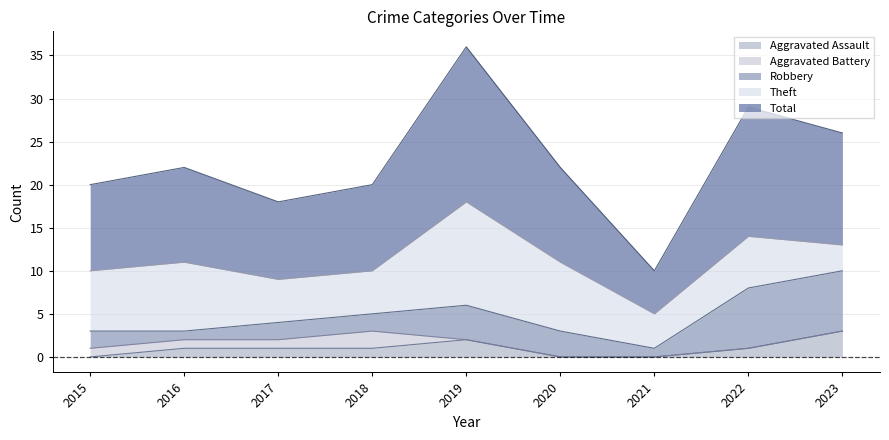

Is it true that Robbery equals 4 at 2019?

True